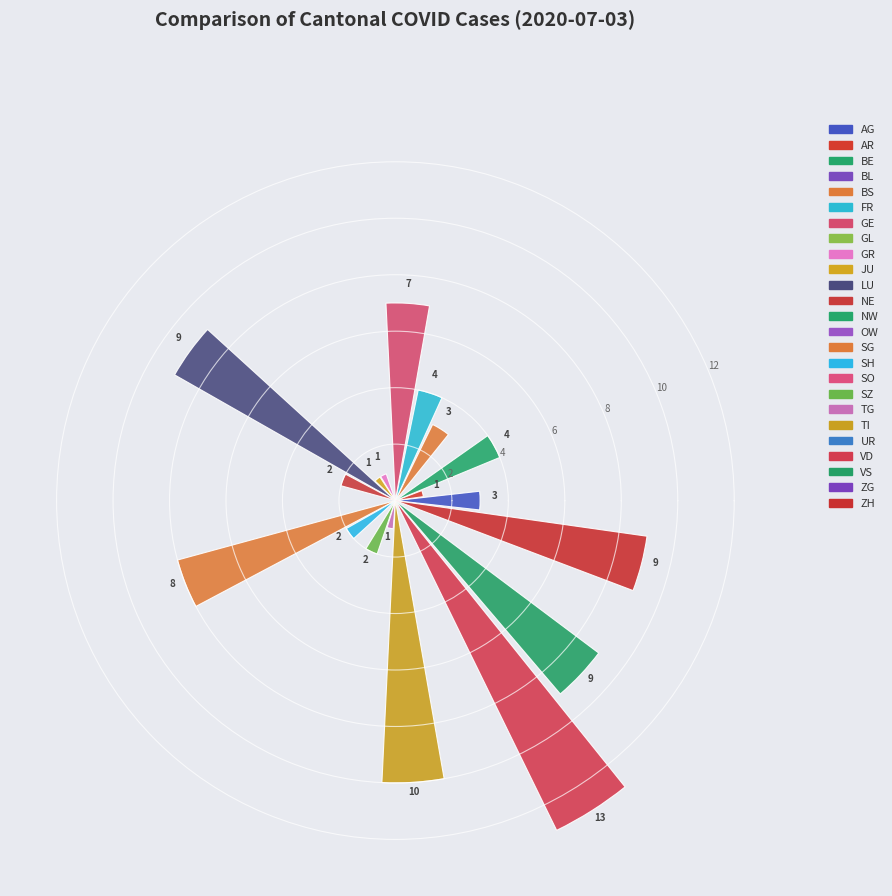

What is the sum of all values?

89